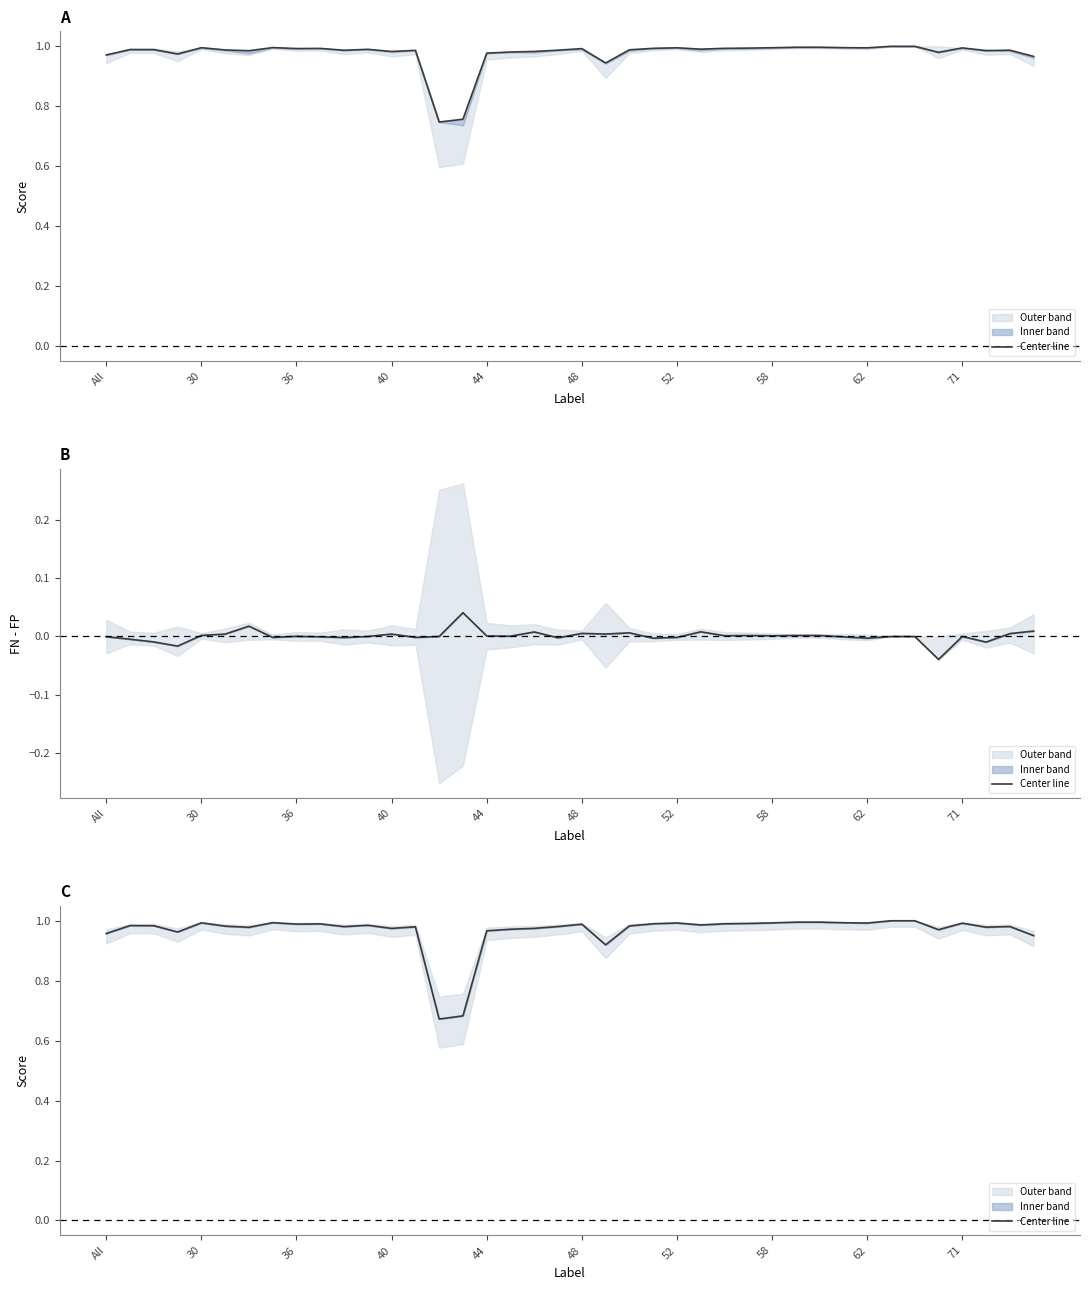

How many lines are shown in the chart?

1